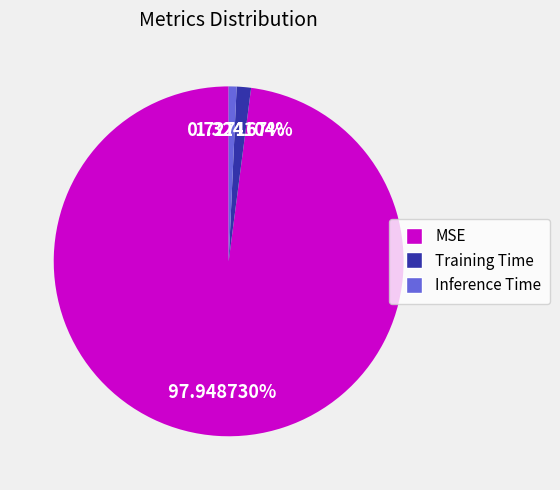

How much of the chart is everything except Inference Time?

99.3%